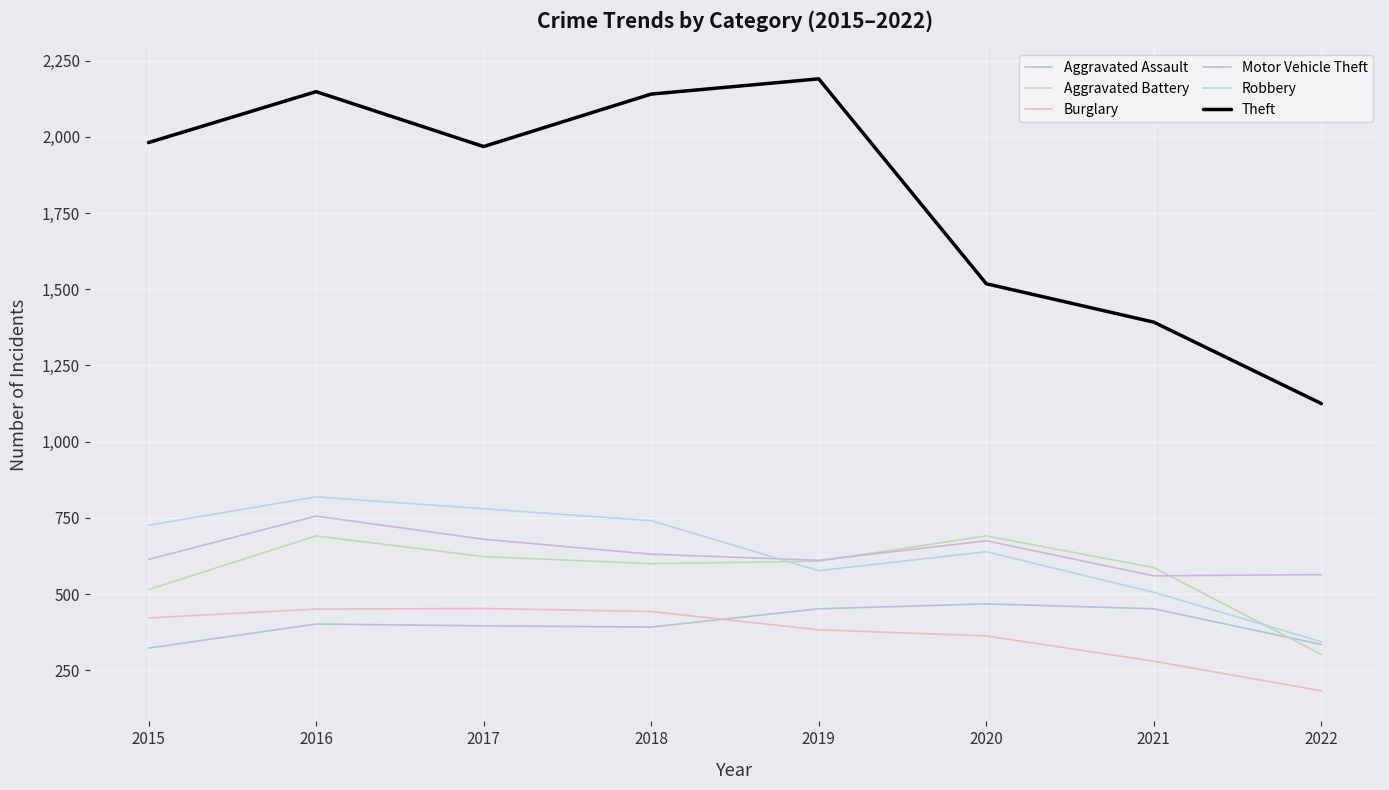

At which label is Aggravated Assault closest to 395?

2017